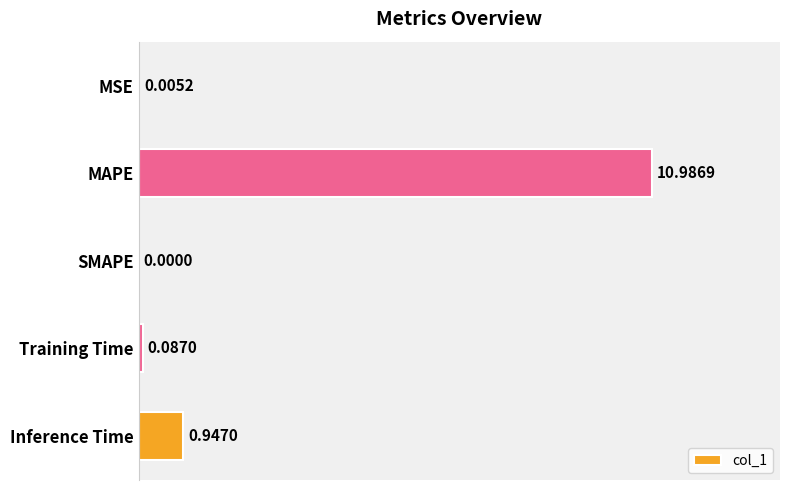

How many values are above zero?

4